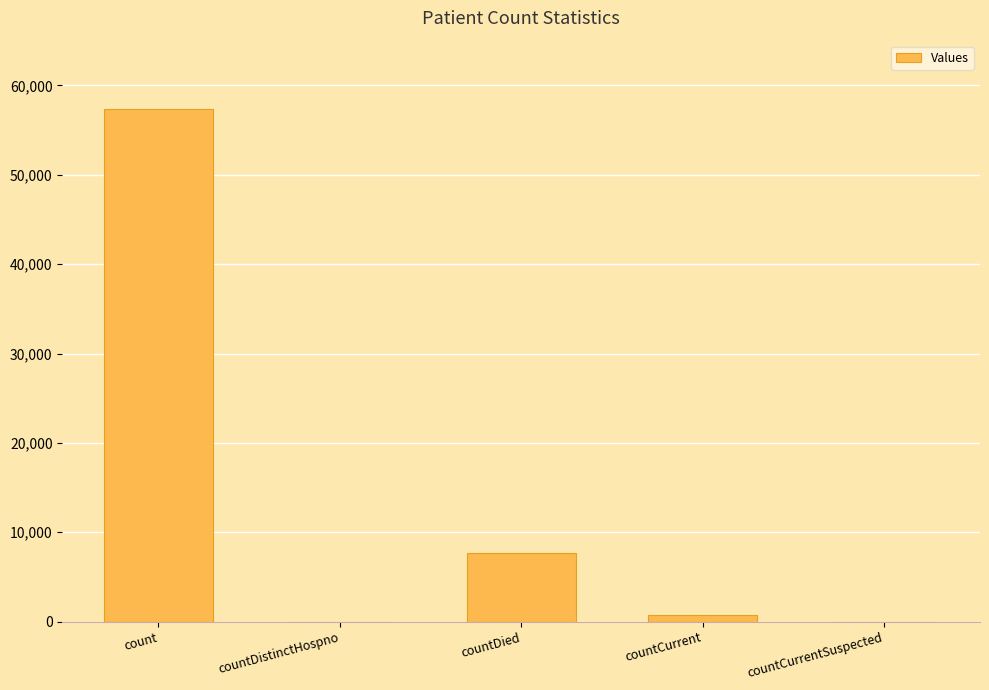

What is the sum of all values?

65825